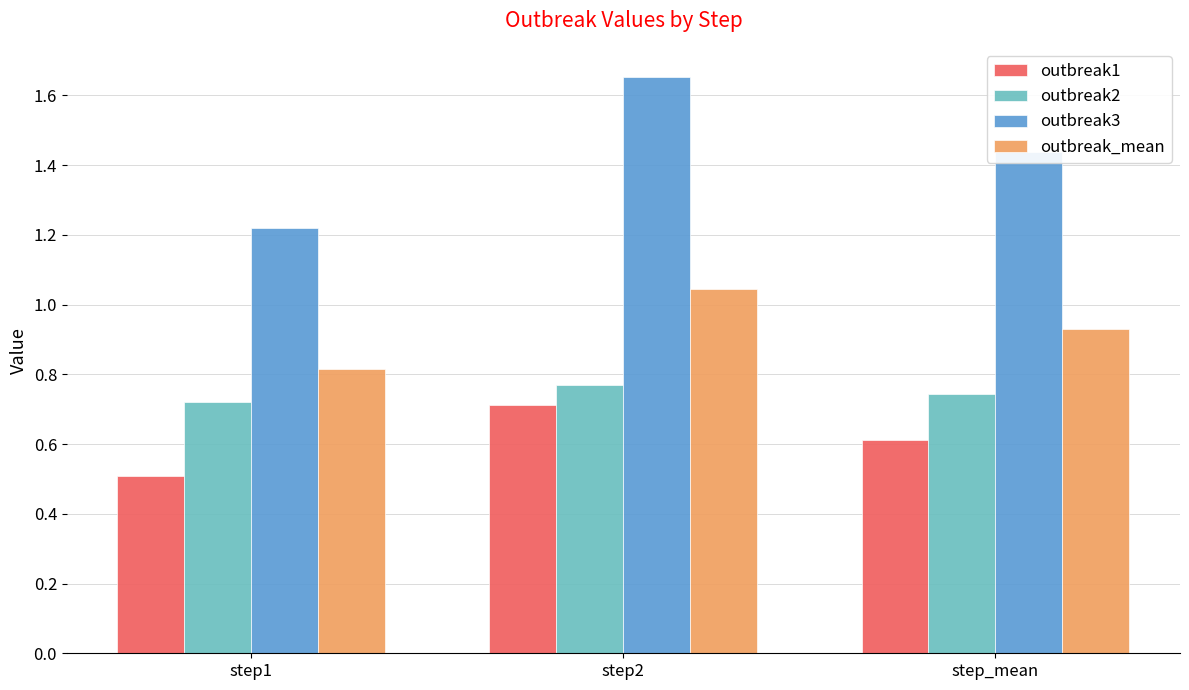

Which series has the largest total across all categories?

outbreak3